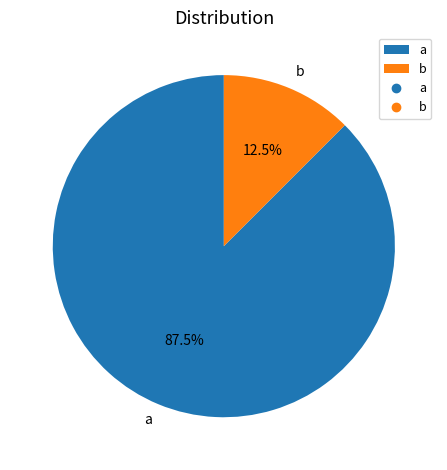

To the nearest percent, what is the average slice percentage?

50%